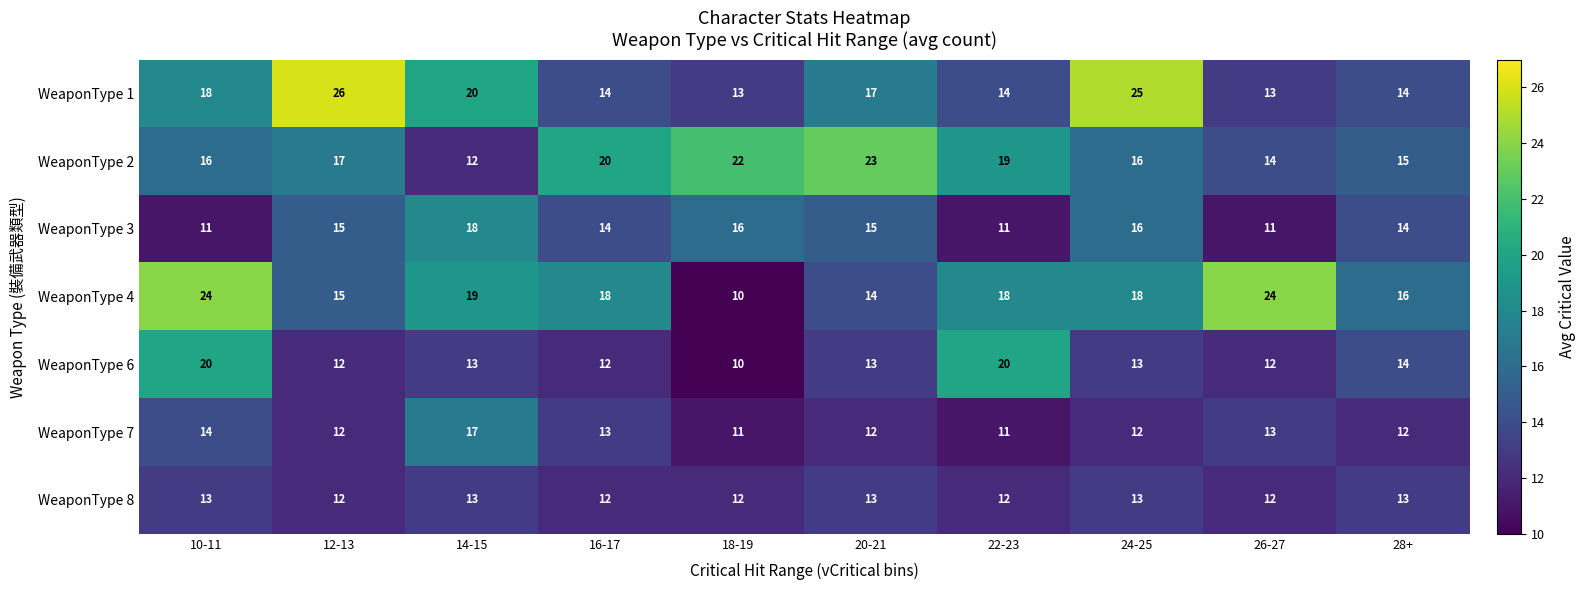

What is the difference between the WeaponType 4 values at 10-11 and 16-17?

6